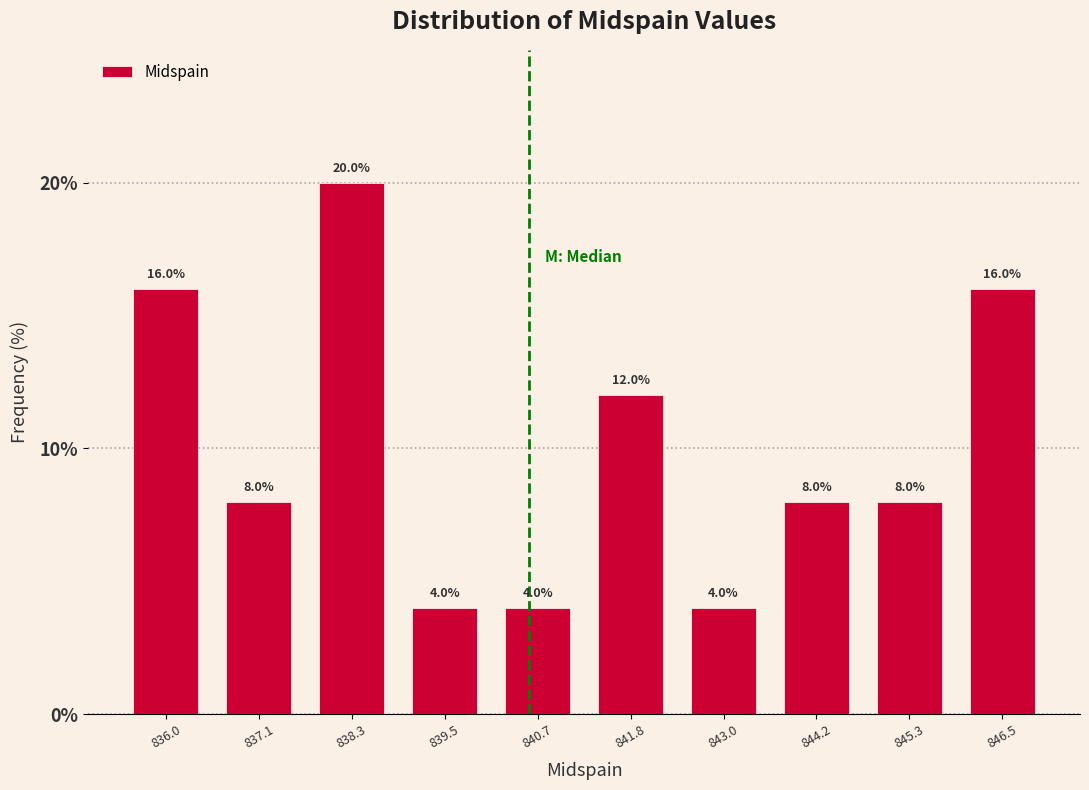

How tall is the bar that spans 844.8 to 846.0 on the x-axis? The bar edges are not printed on the chart, so give them approximately, as read against the axis.

8.0